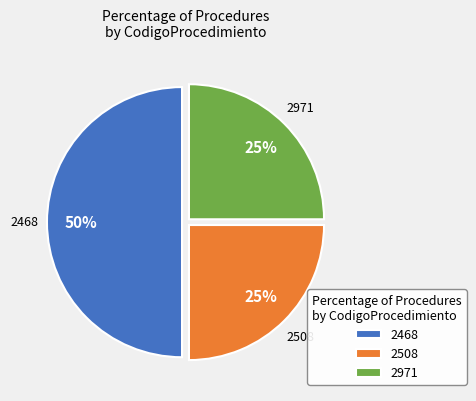

How many segments does this pie chart have?

3